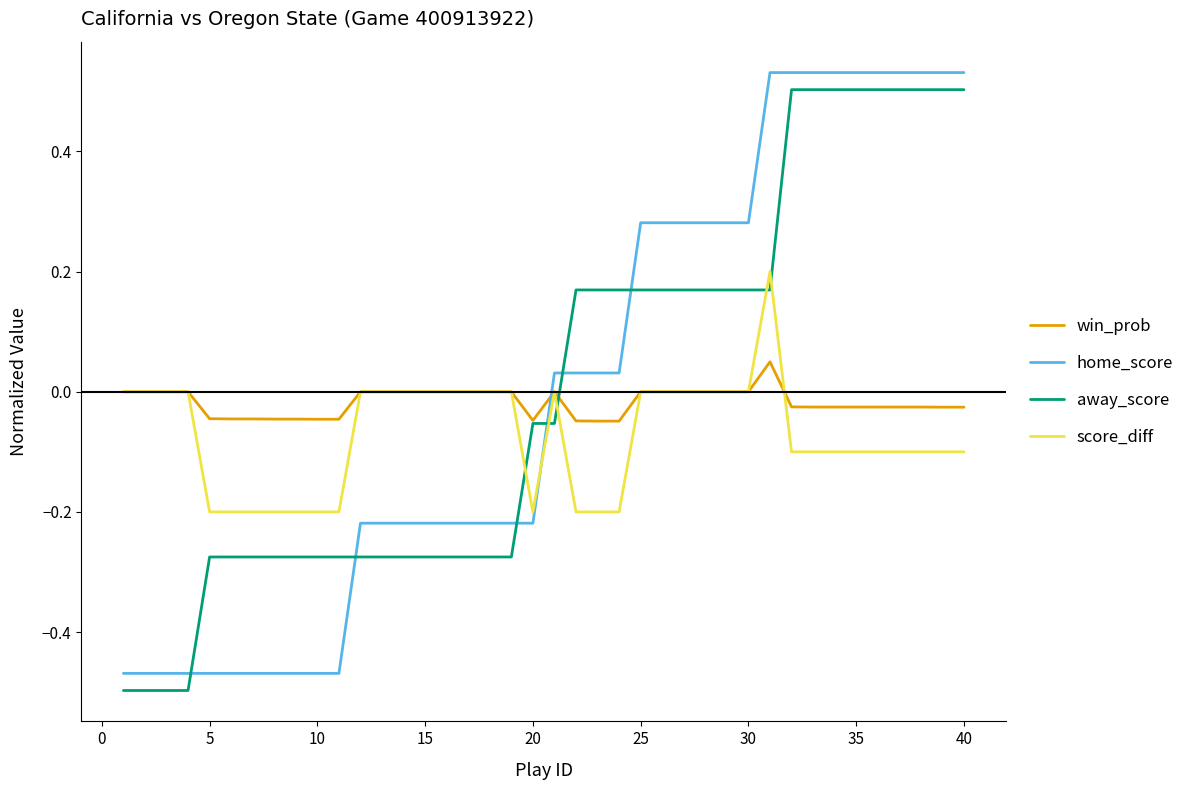

How many times do away_score and home_score cross each other?

6